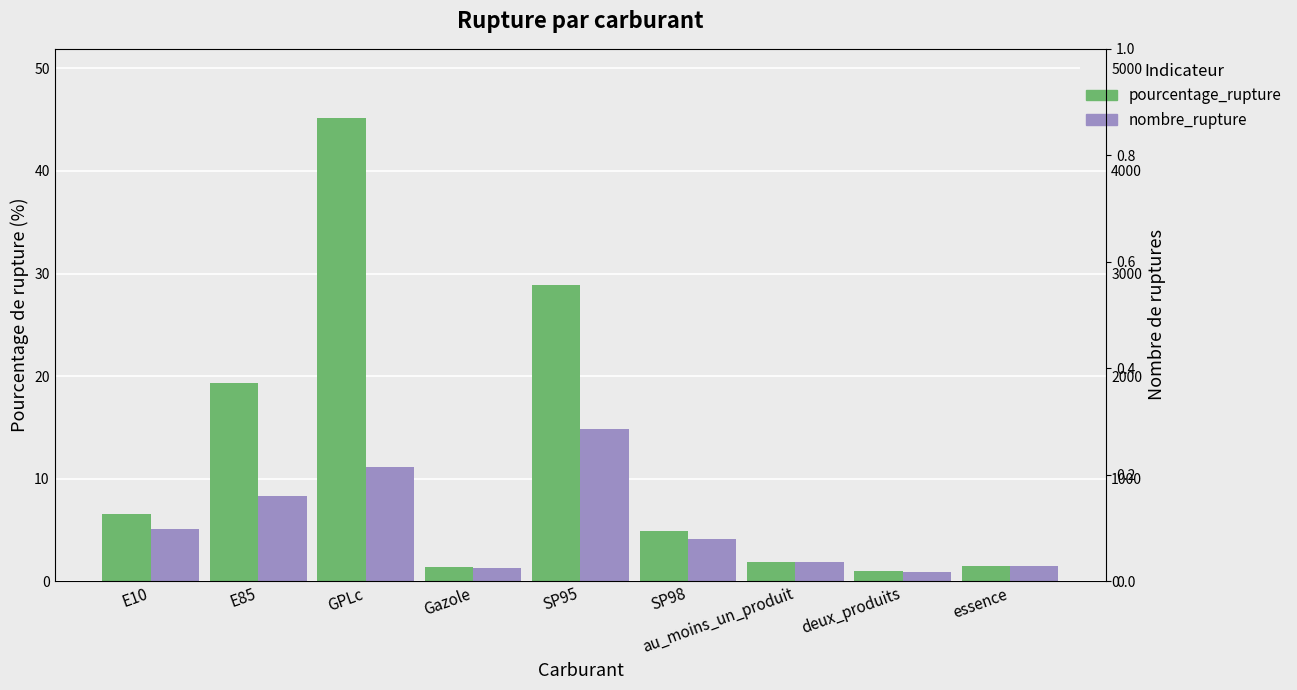

At how many categories does at least one series exceed 2?

5